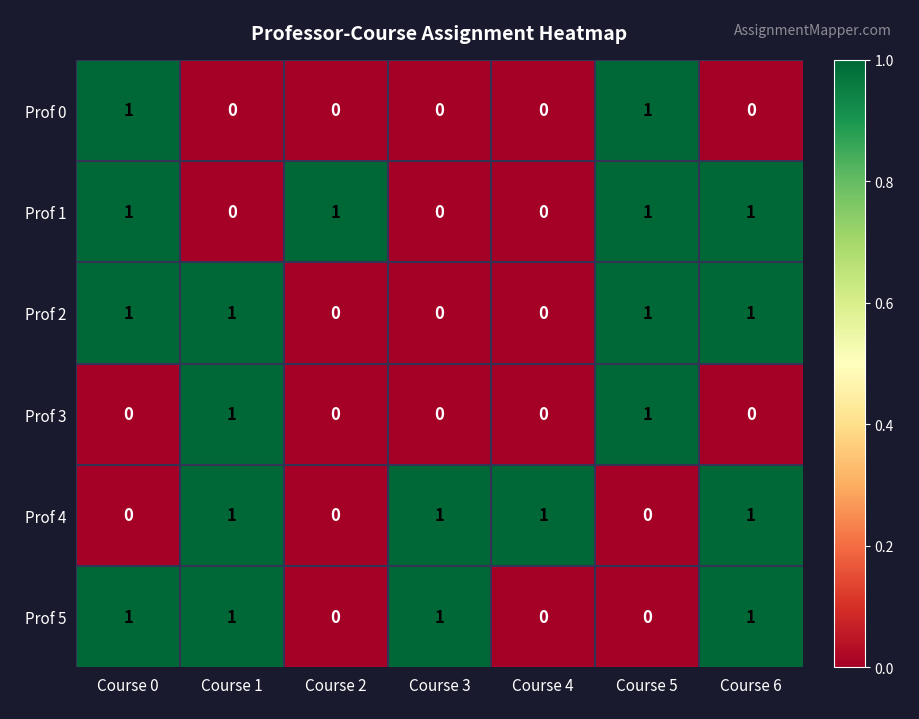

What is the total value across all series at Course 5?

4